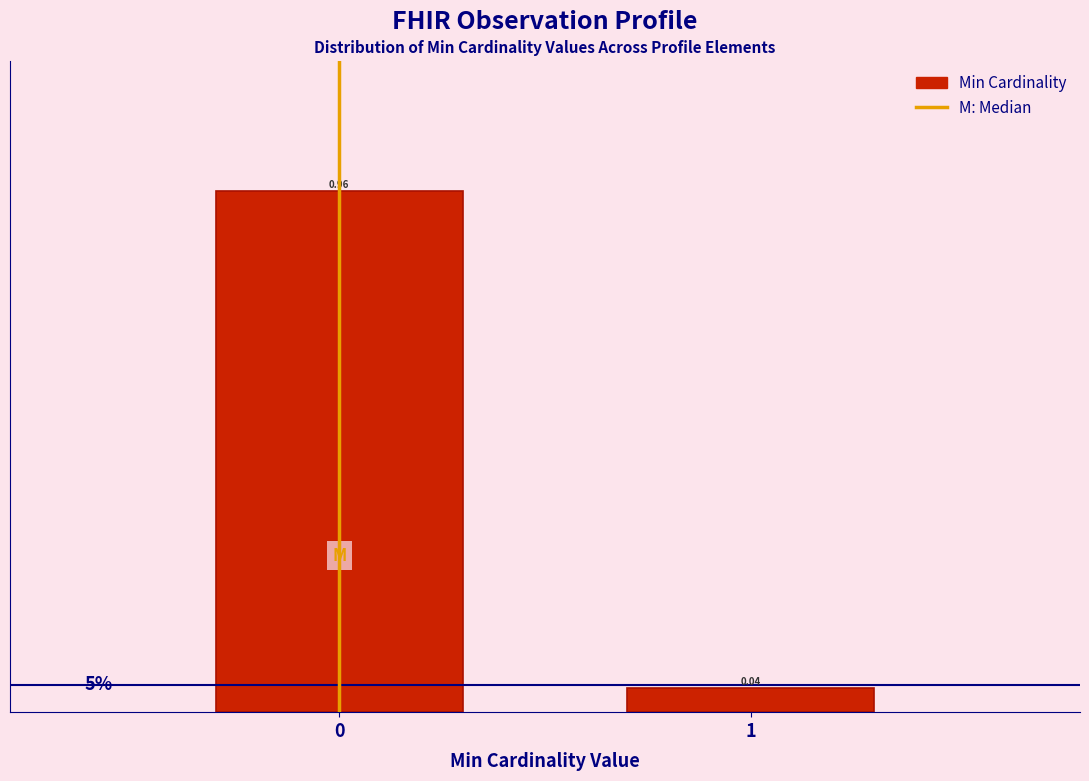

What is the change in value from 0 to 1?

-0.9